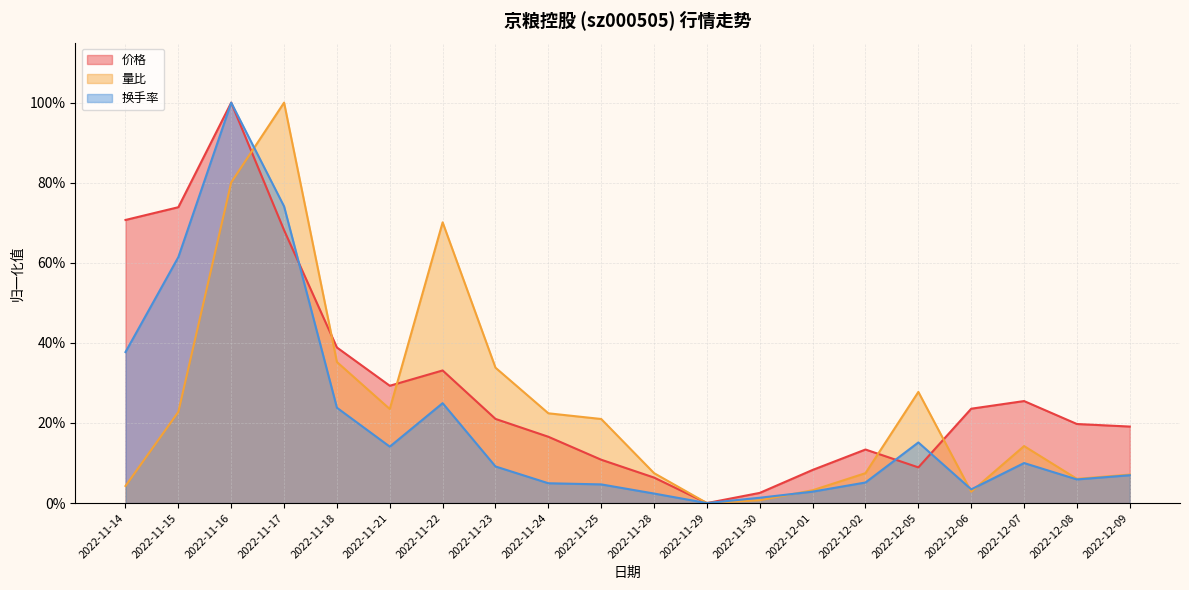

Reading left to right, what are all the values shown in this chart?

价格: 0.7	0.7	1.0	0.7	0.4	0.3	0.3	0.2	0.2	0.1	0.1	0.0	0.0	0.1	0.1	0.1	0.2	0.3	0.2	0.2
量比: 0.0	0.2	0.8	1.0	0.4	0.2	0.7	0.3	0.2	0.2	0.1	0.0	0.0	0.0	0.1	0.3	0.0	0.1	0.1	0.1
换手率: 0.4	0.6	1.0	0.7	0.2	0.1	0.2	0.1	0.0	0.0	0.0	0.0	0.0	0.0	0.1	0.2	0.0	0.1	0.1	0.1